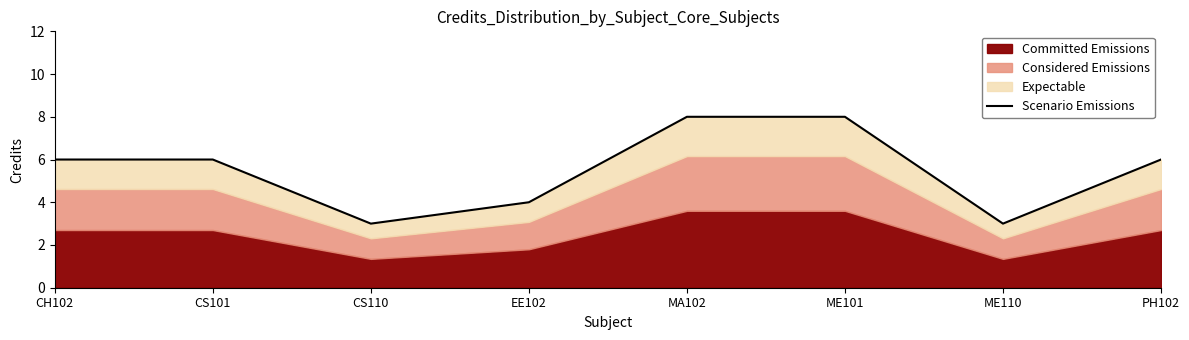

What is the greatest value displayed?

8